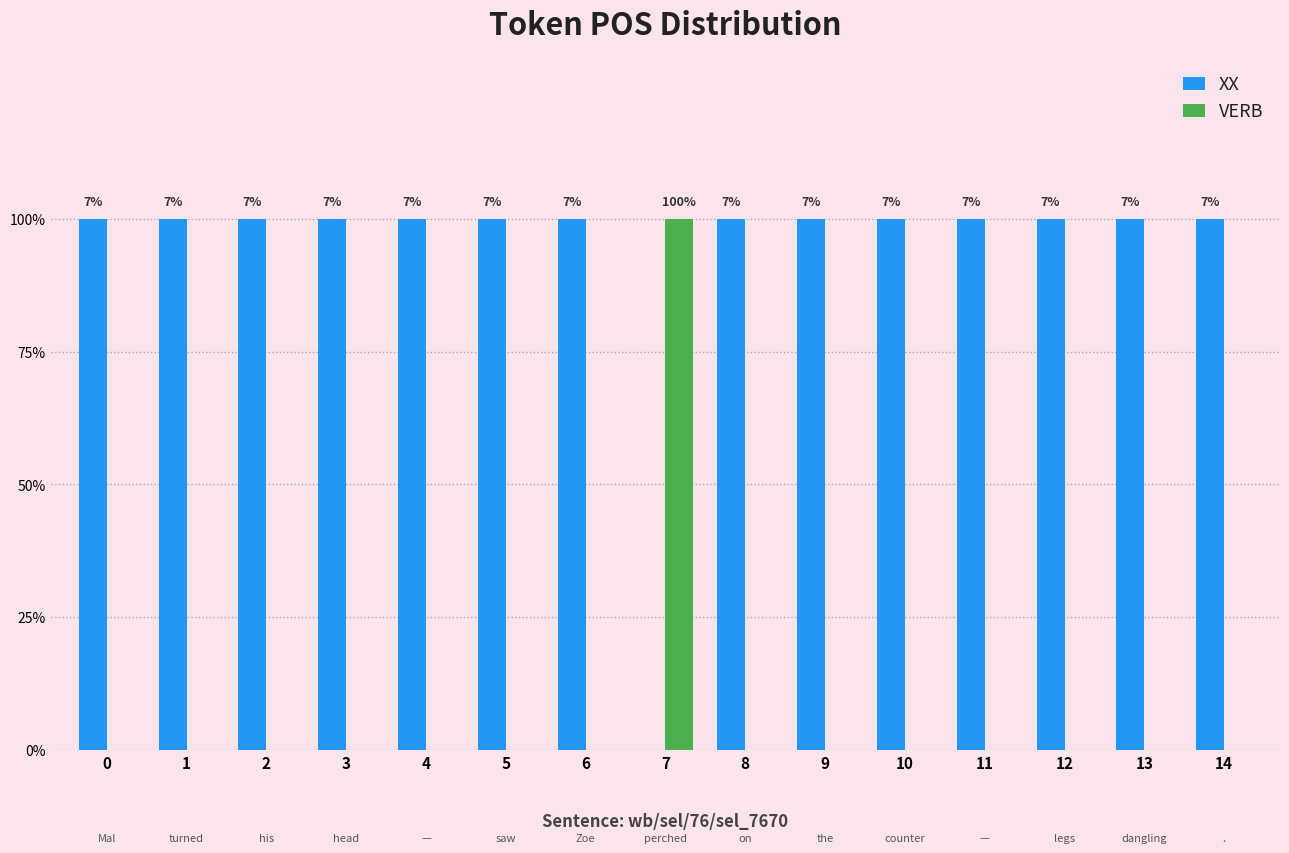

Are the bars grouped side by side (vs. stacked)?

Yes